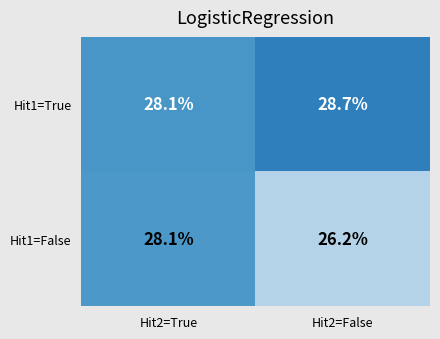

What is the sum of all Hit1=True values?

56.8